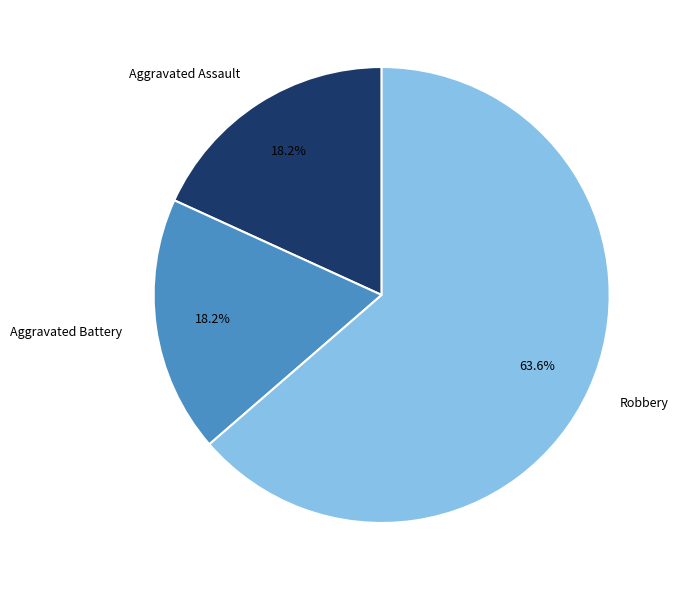

To the nearest percent, what is the difference between the Robbery and Aggravated Assault slice percentages?

45%